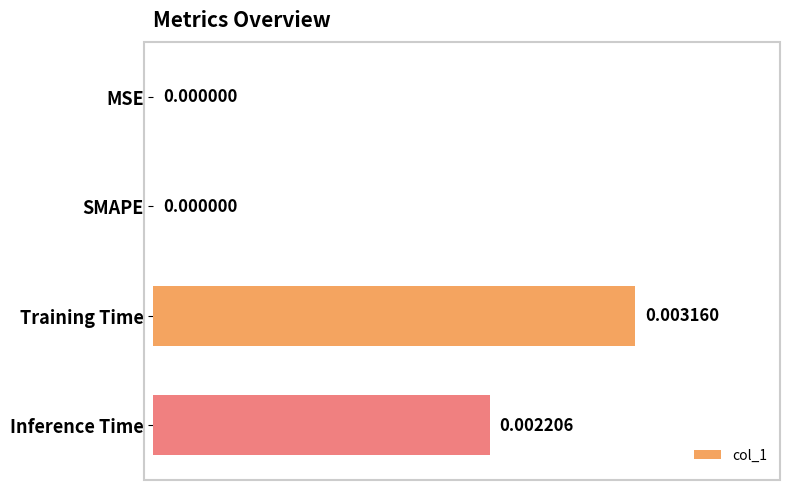

Which label corresponds to the largest value in the chart?

Training Time